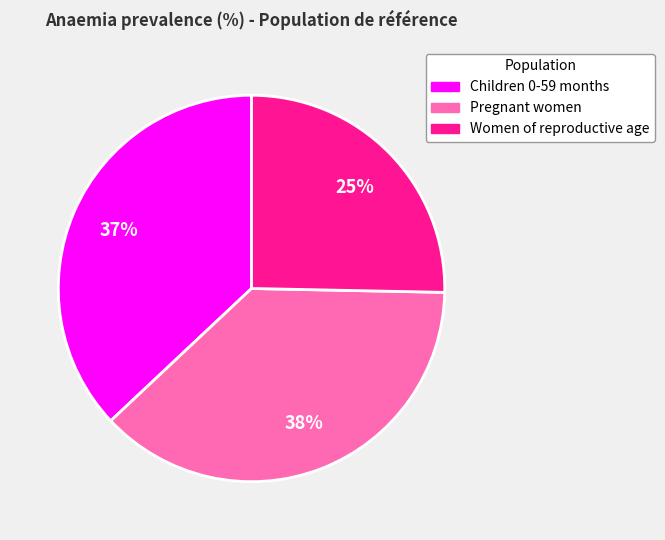

Which slice is the largest?

Pregnant women